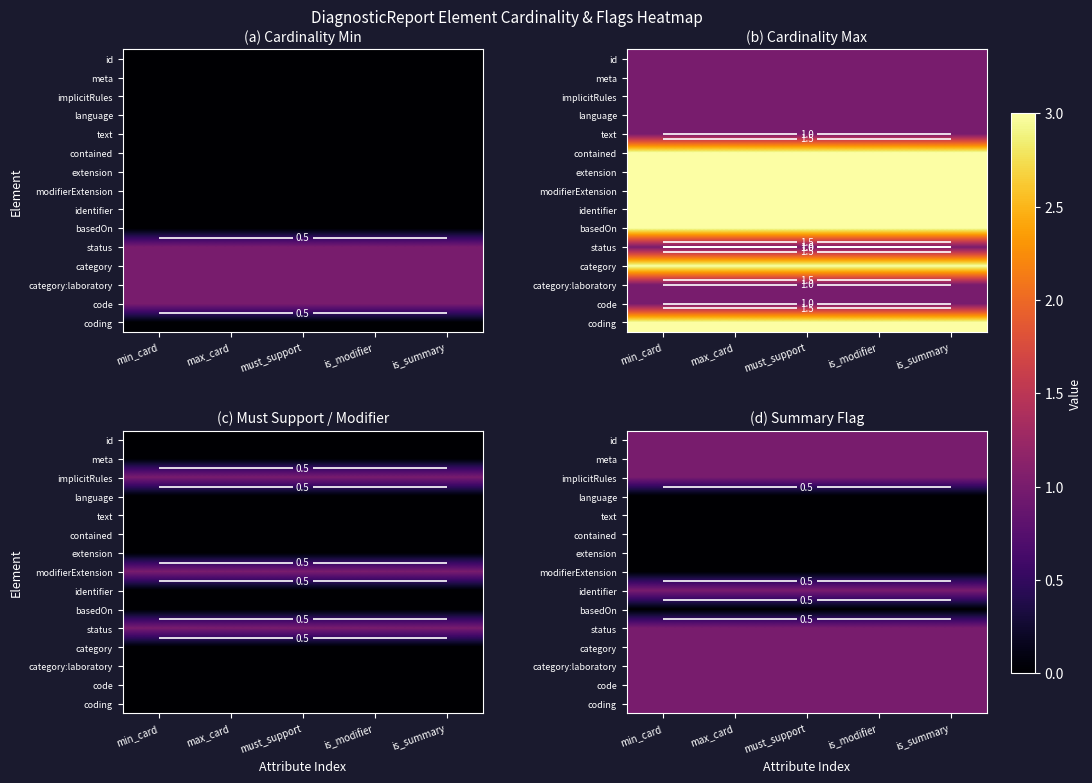

What is the spread (max minus min) of values at is_summary?

1